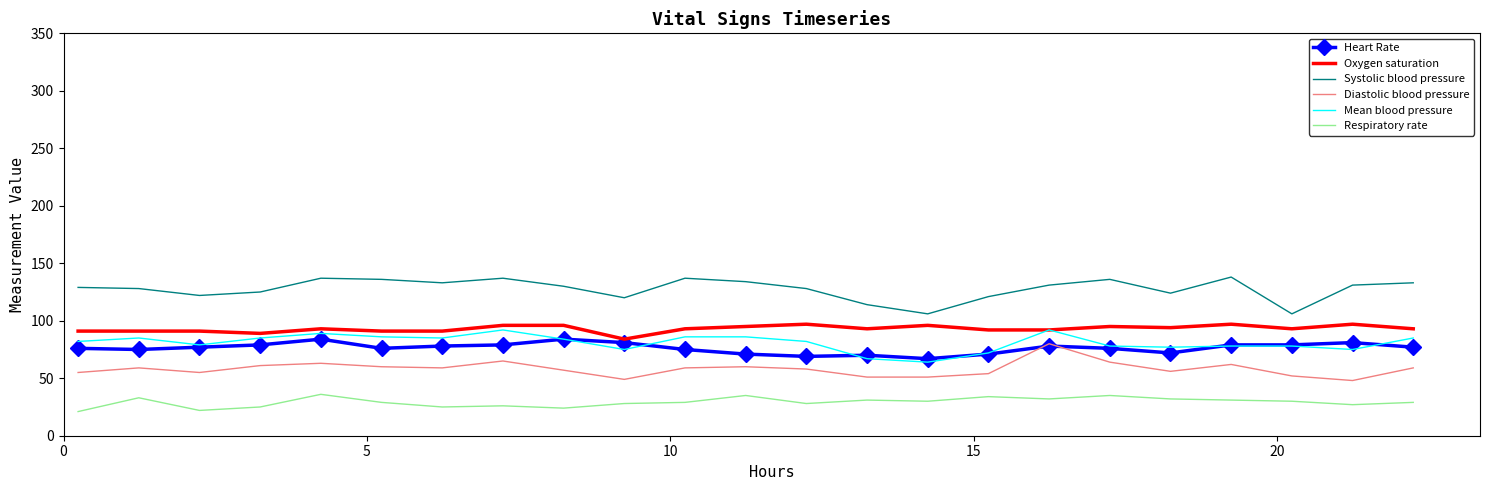

What is the minimum value shown in the chart?

21